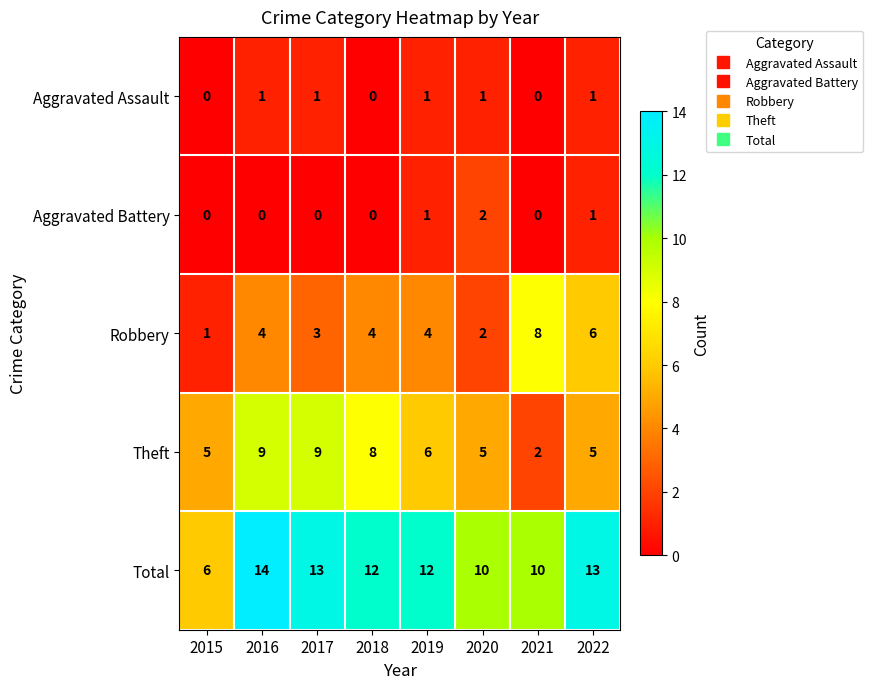

At how many categories does at least one series exceed 9?

7